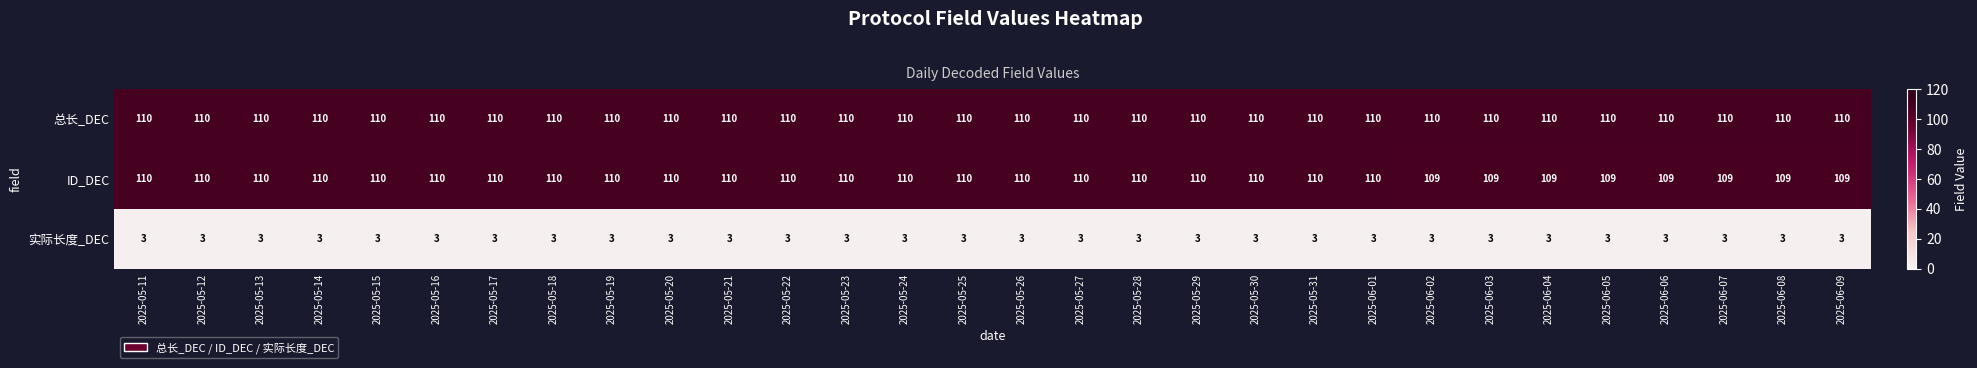

What is the greatest value displayed?

110